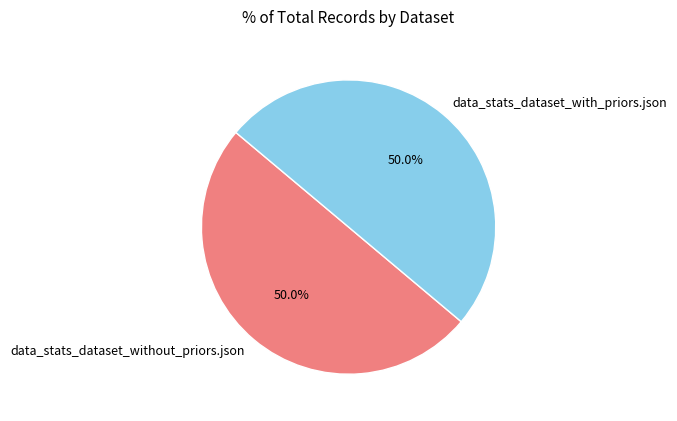

To the nearest percent, what is the combined percentage of data_stats_dataset_with_priors.json and data_stats_dataset_without_priors.json?

100%